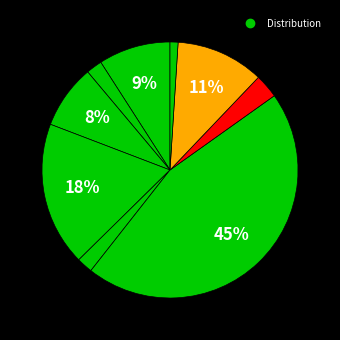

How many slices are in this pie chart?

9